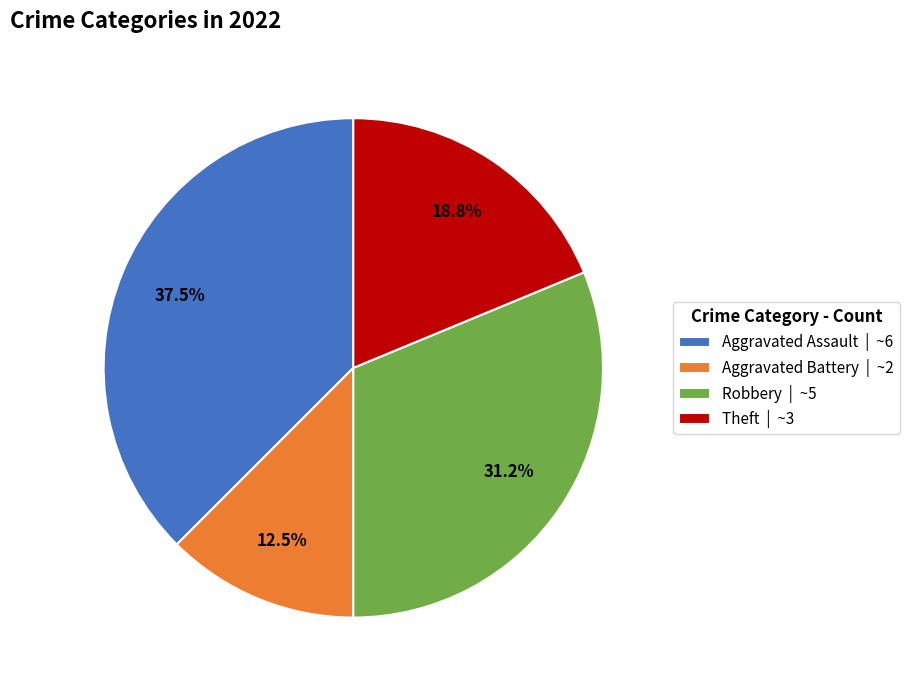

The Robbery slice represents 31% of the pie. True or false?

True